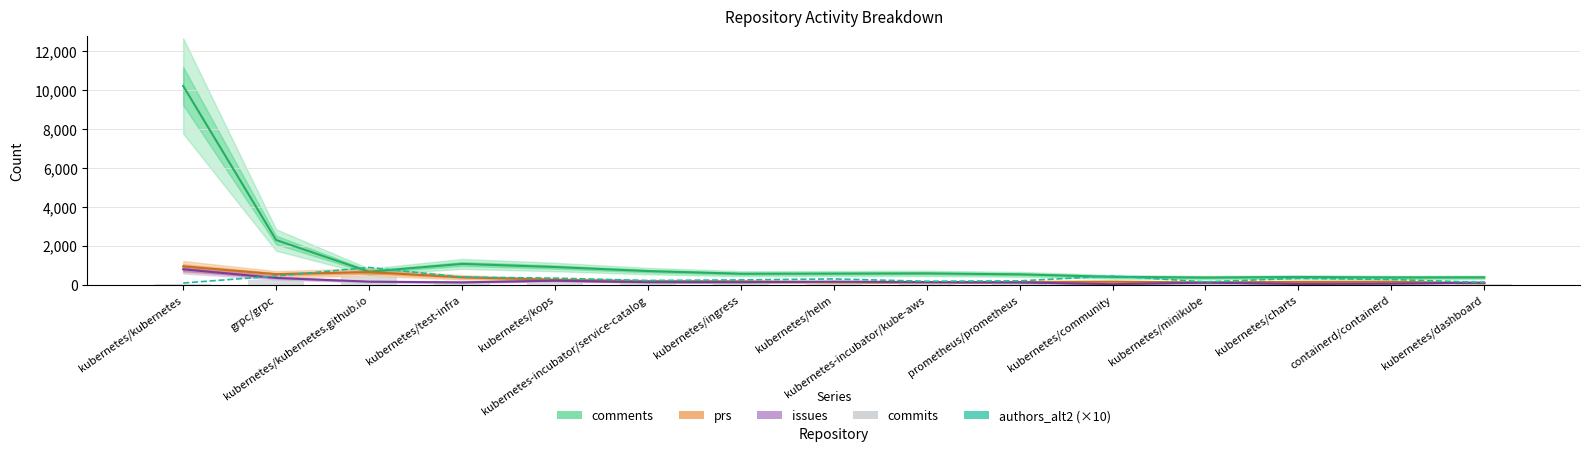

At how many categories does at least one series exceed 5101?

1